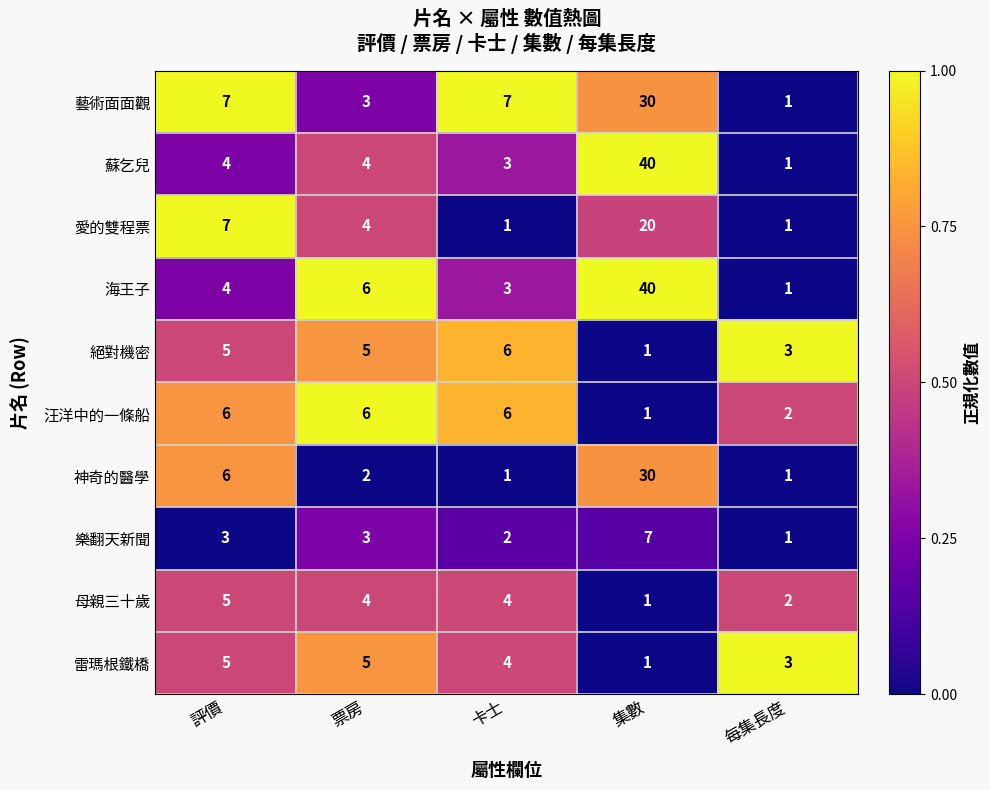

What is the difference between the highest and lowest values at 集數?

39